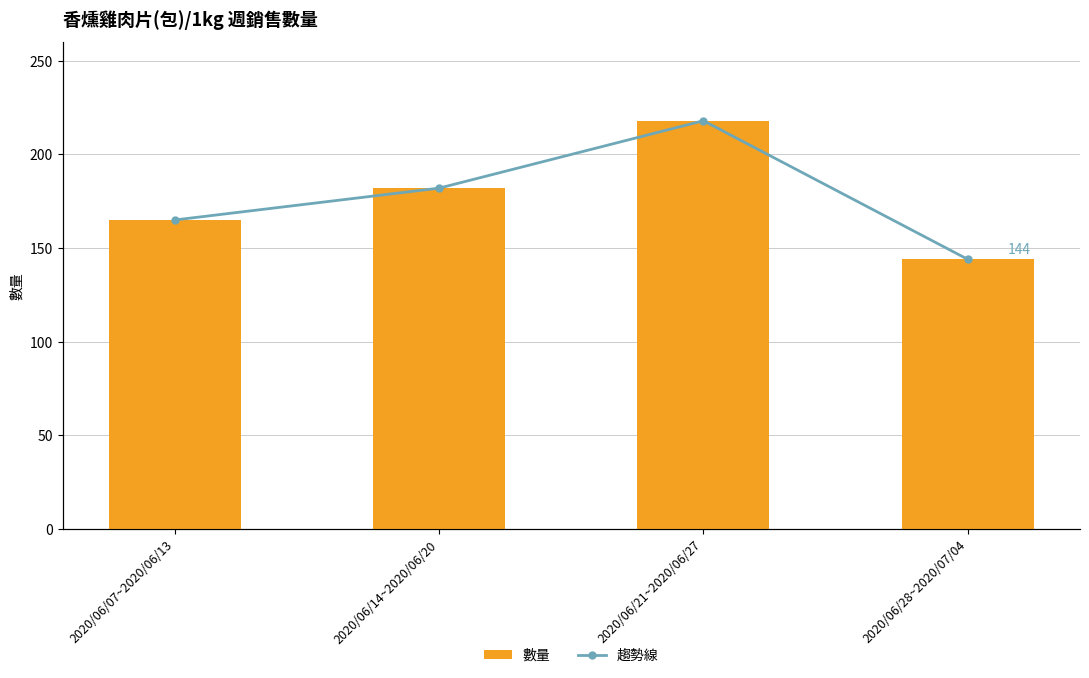

At 2020/06/07~2020/06/13, list the series in order from smallest to largest.

數量, 趨勢線